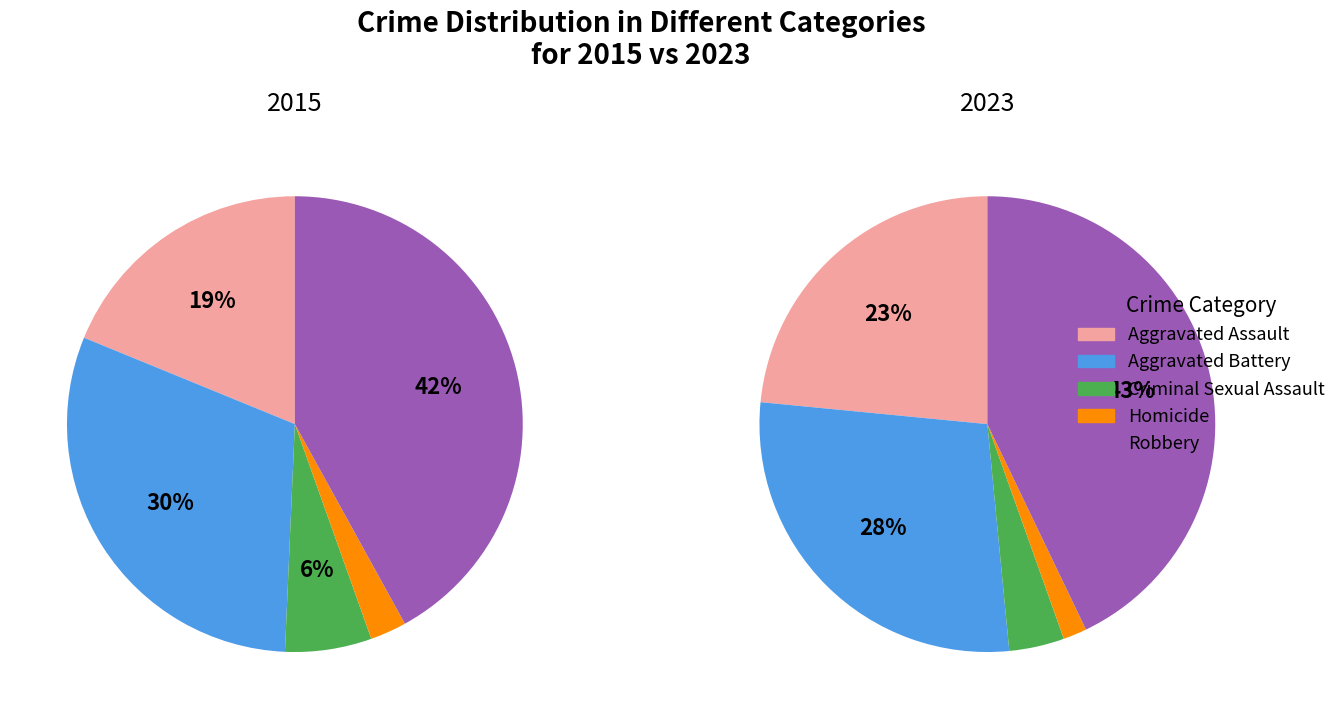

Which category has the smallest portion of the pie?

Homicide